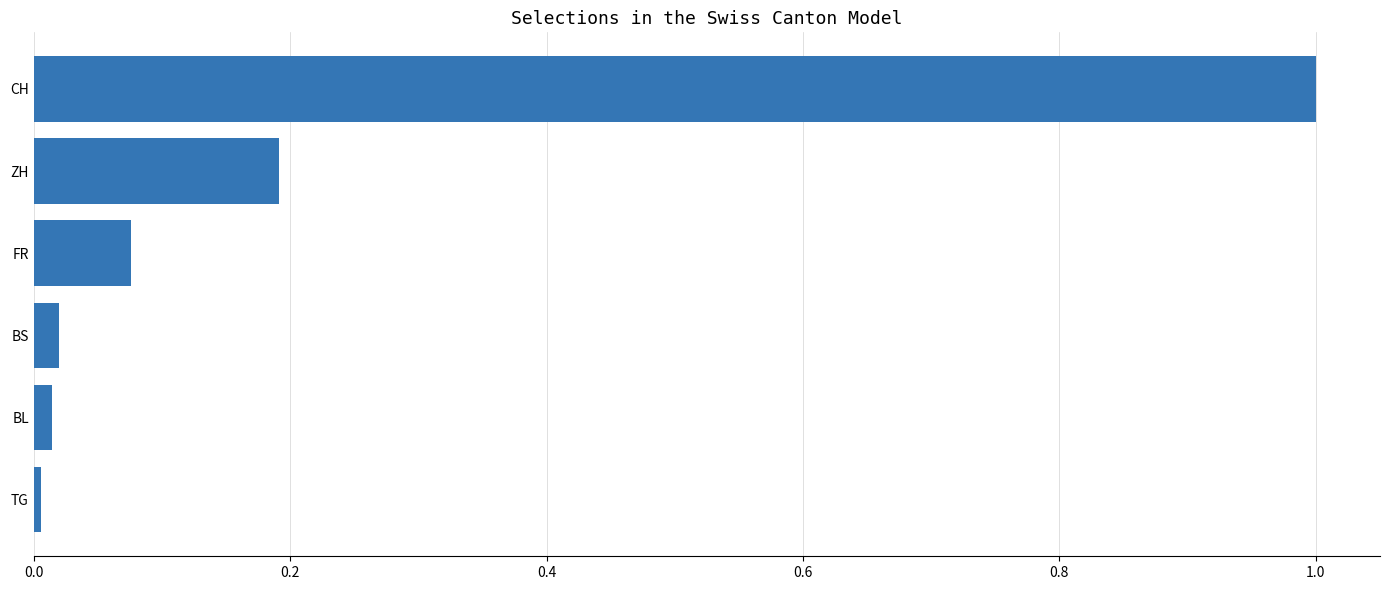

What is the label of the 1st bar from the top?

CH